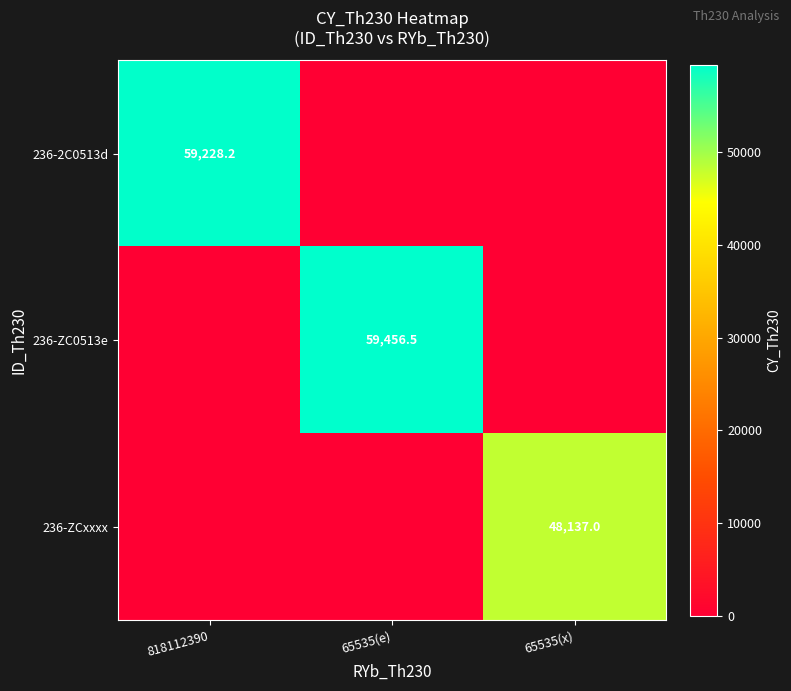

What is the total value across all series at 65535(e)?

59456.5